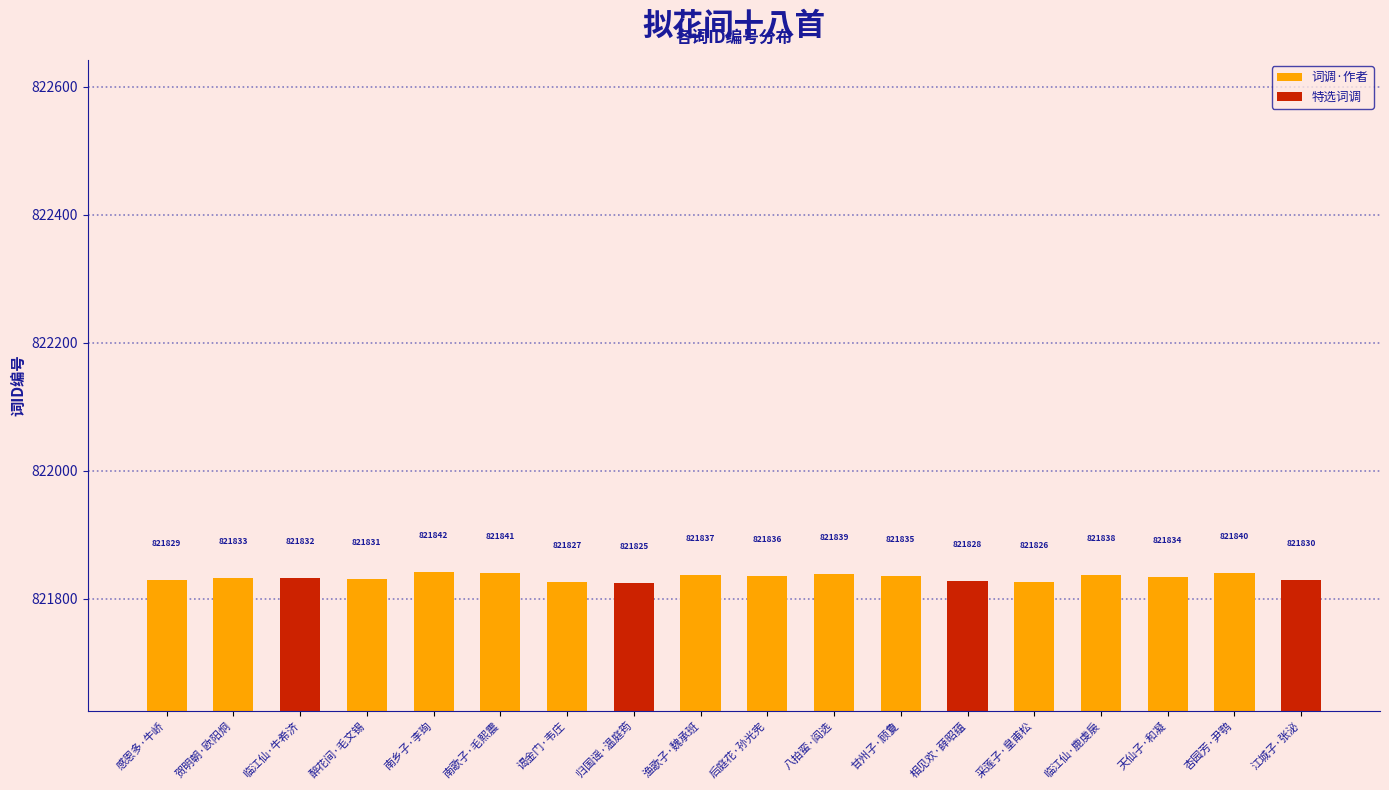

At which label is the value closest to 821833?

贺明朝·欧阳炯